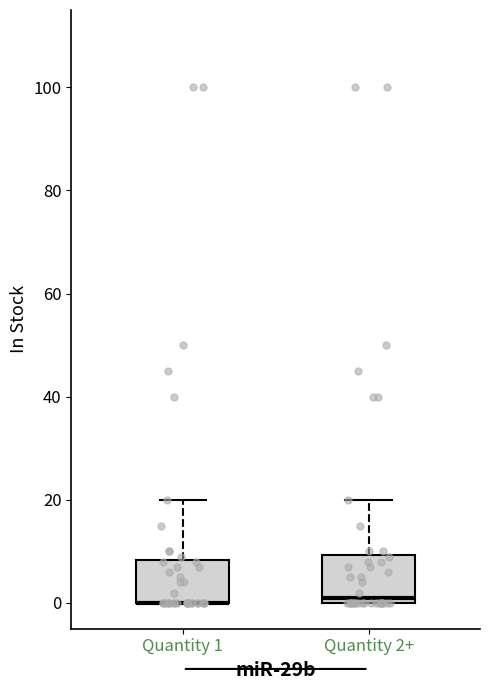

Reading left to right, read every box against the y-axis: the position of its median line, the range the box covers, and the ends of its whiskers. The values are not printed on the chart, so give them approximately, as read against the axis.

Quantity 1: median 0 (drawn on the box's lower edge), box 0 to 8, whiskers 0 to 20
Quantity 2+: median 2, box 0 to 10, whiskers 0 to 20